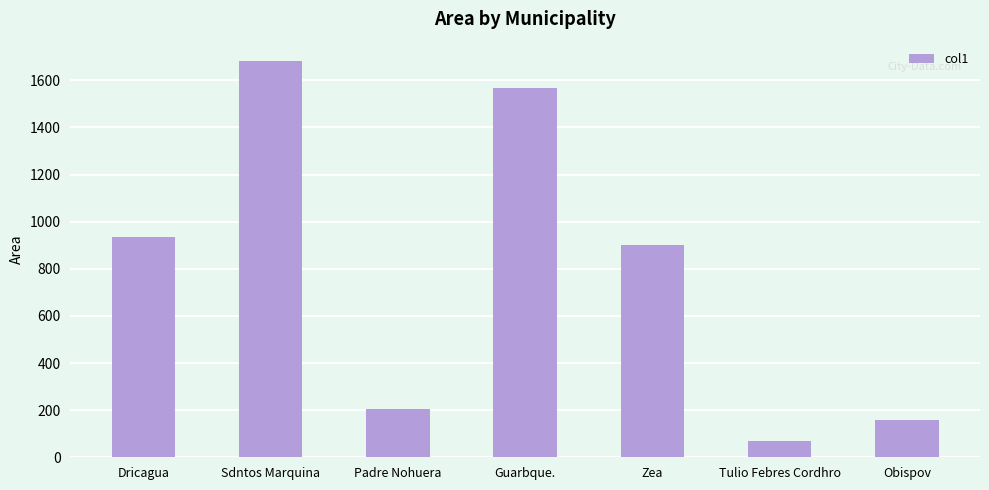

Which category has the lowest value across all series?

Tulio Febres Cordhro